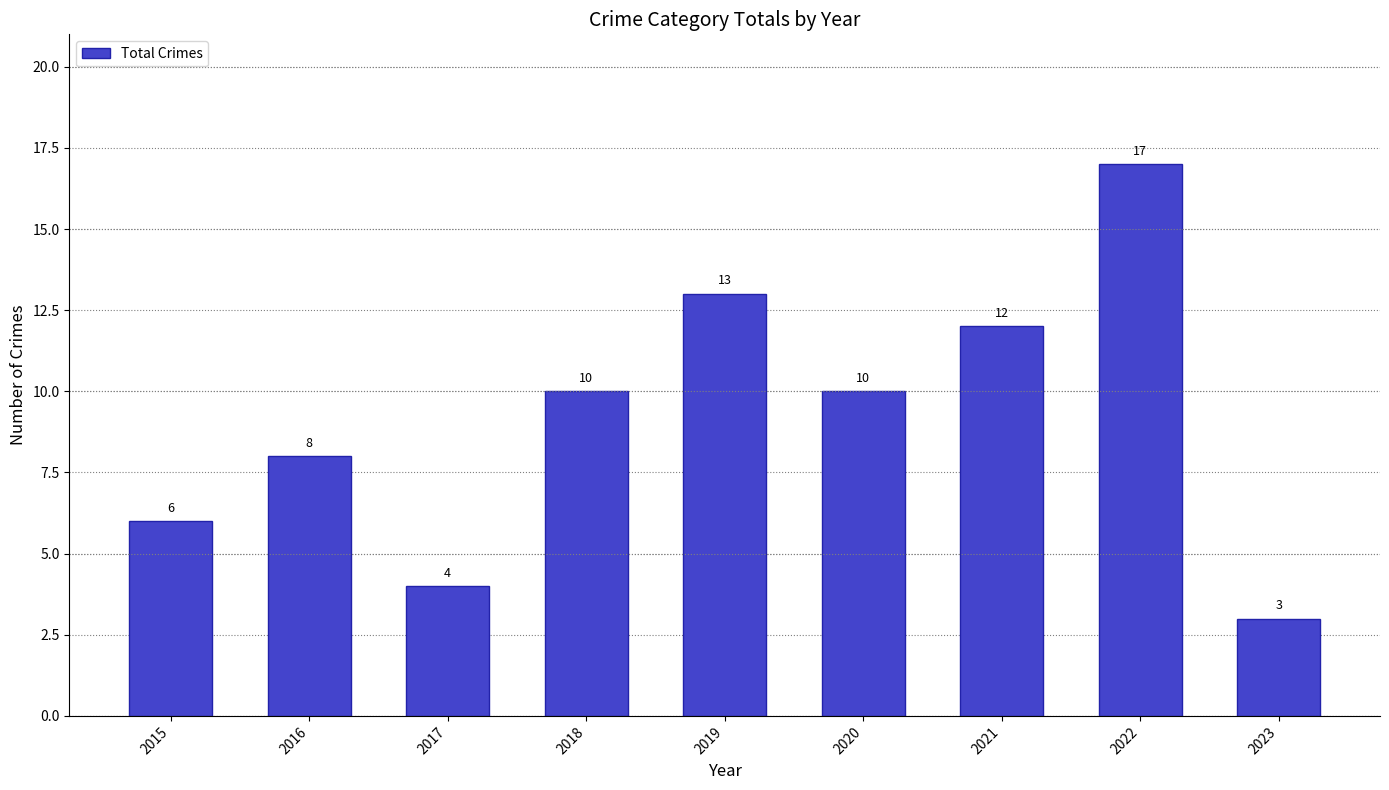

At which category does the chart reach its minimum across all series?

2023